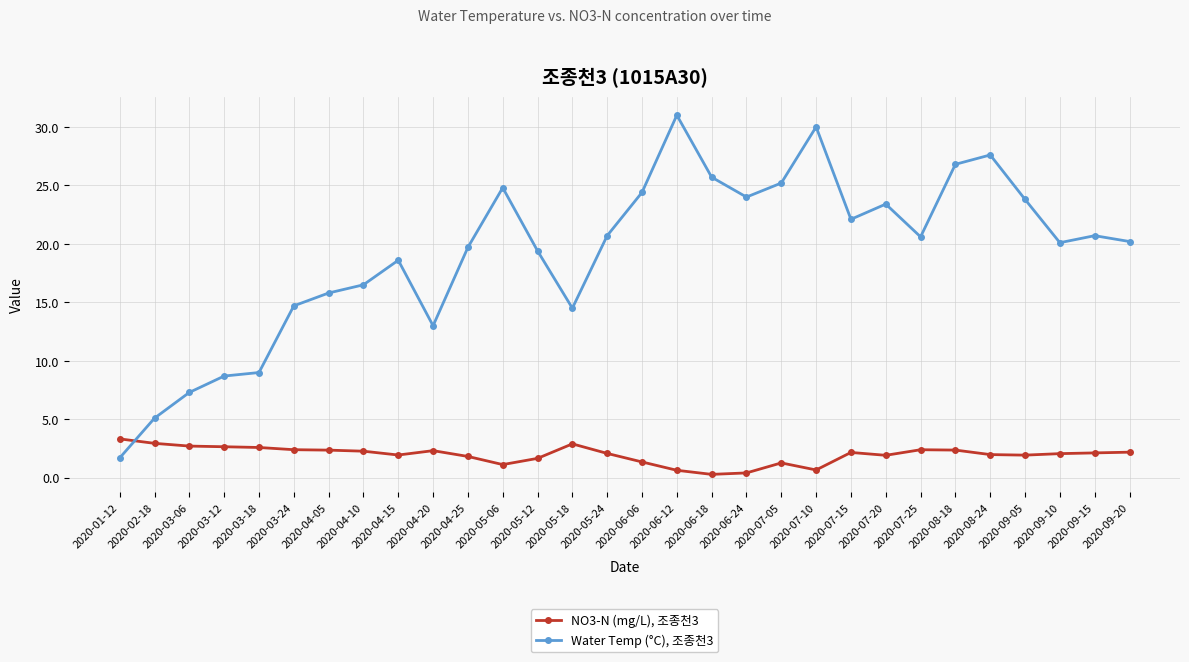

What is the difference between the highest and lowest values at 2020-02-18?

2.2